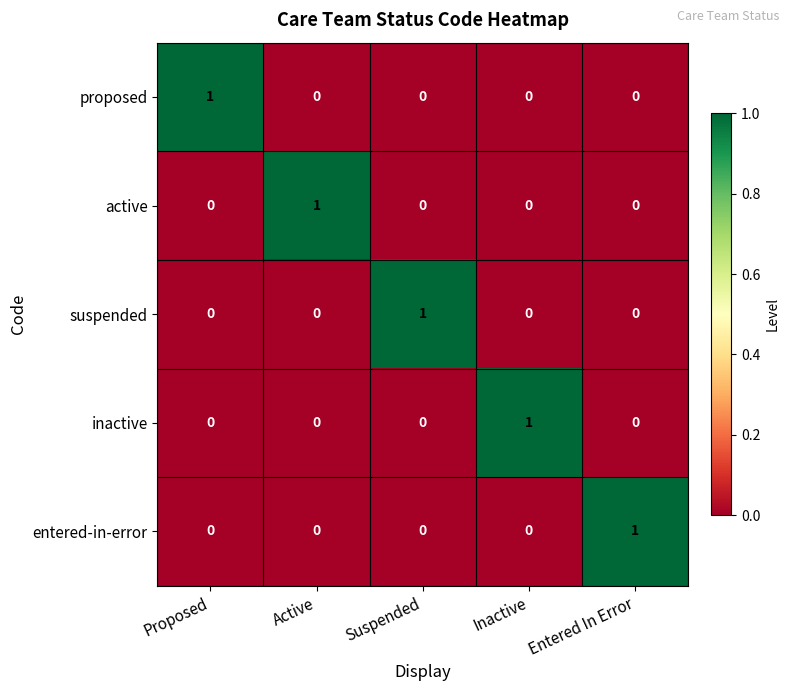

At how many categories does at least one series exceed 0?

5